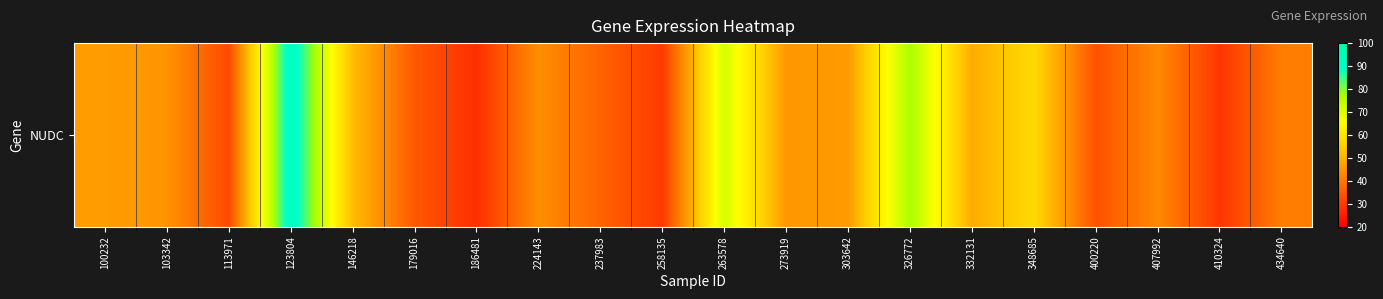

What is the difference between the values at 186481 and 407992?

15.3